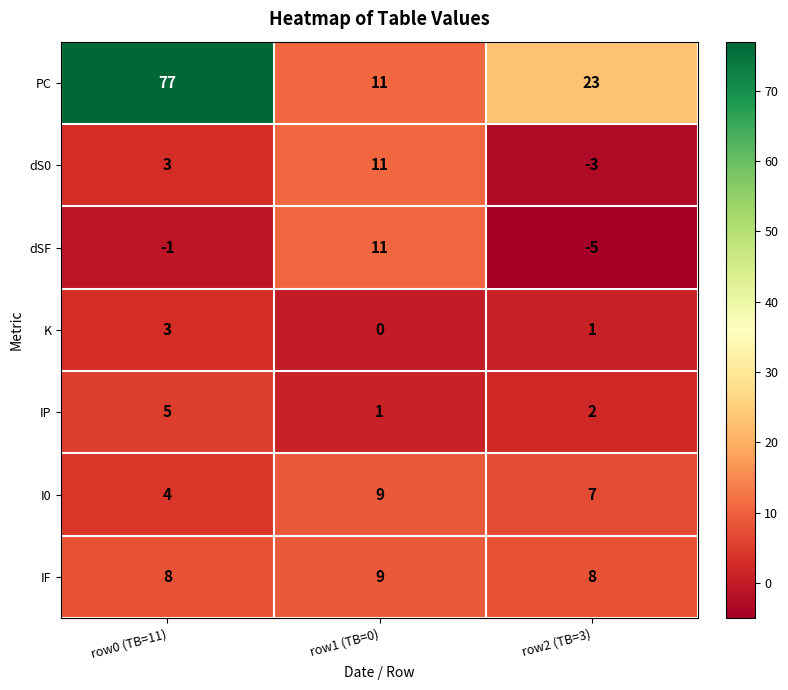

At how many categories does at least one series exceed 59?

1